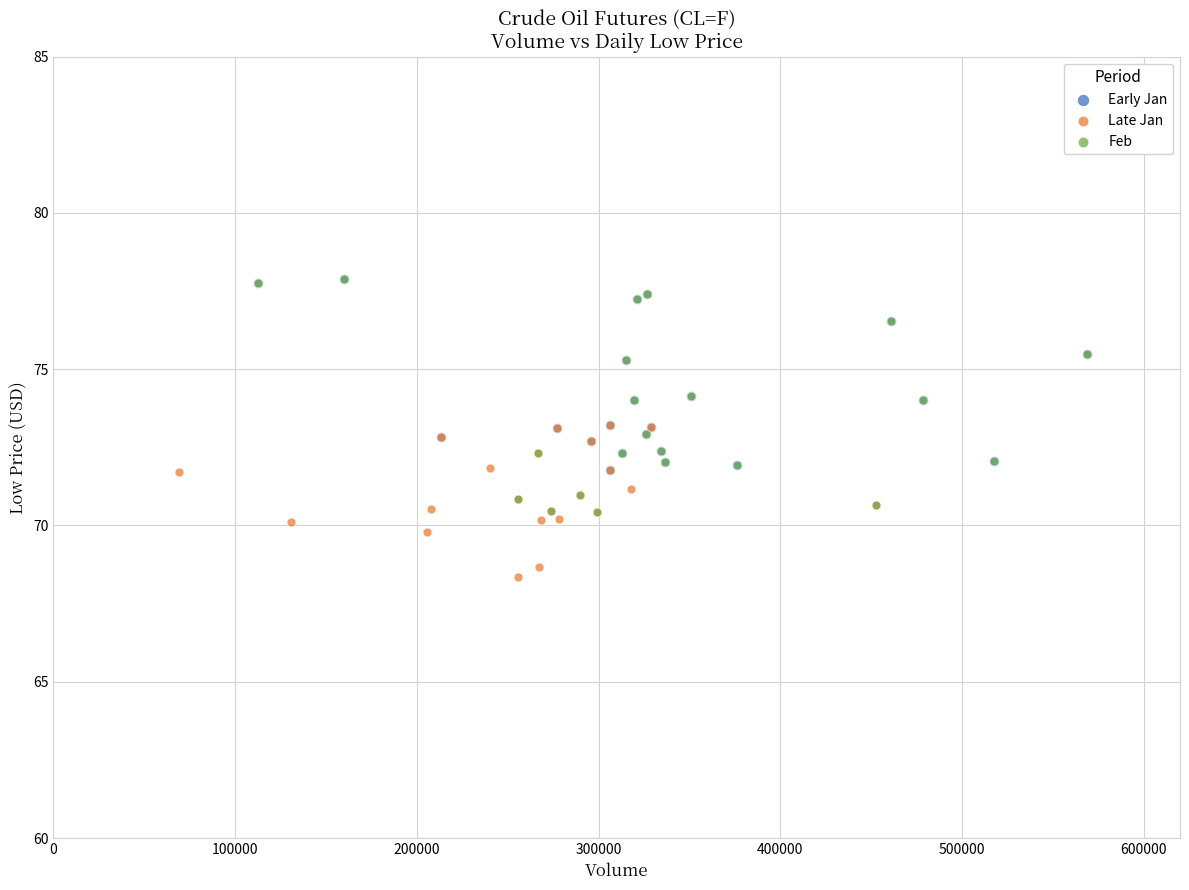

Which series has the largest Y range (max minus min)?

Feb